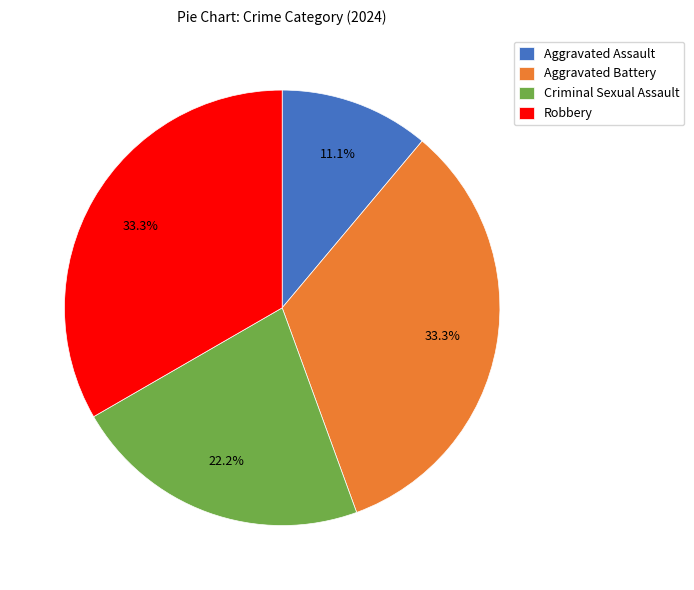

Does Robbery account for over 50% of the chart?

No